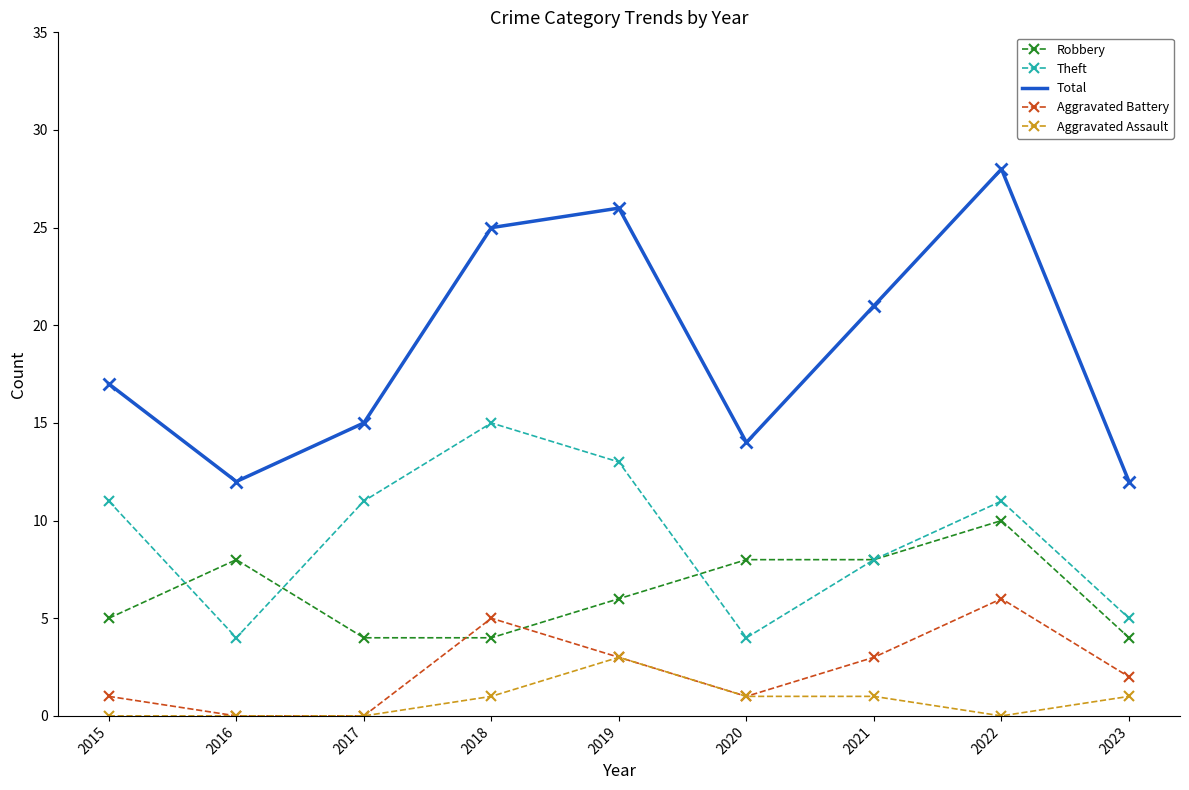

At which category is the sum across all series the highest?

2022